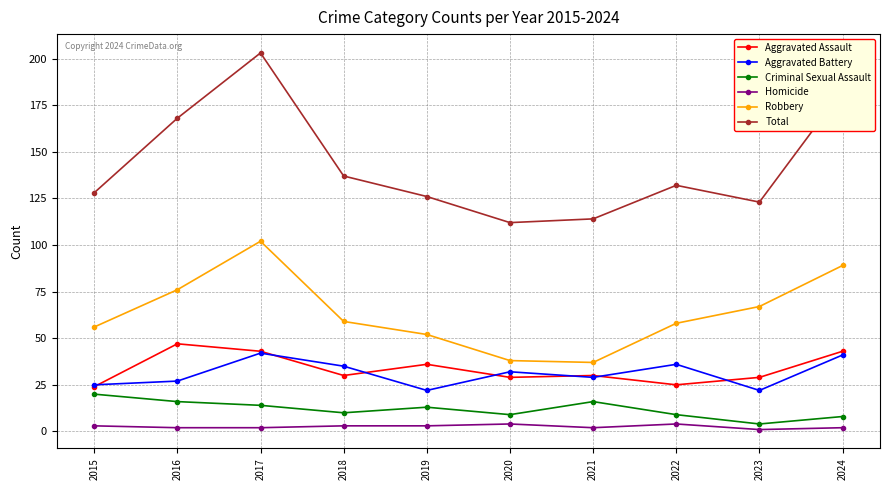

True or false: Robbery has a value of 54 at 2020.

False